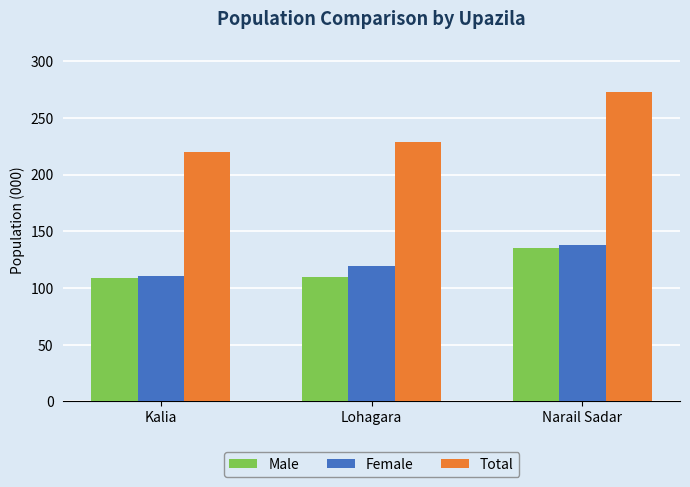

What is the difference between the maximum and minimum values in the Male series?

26